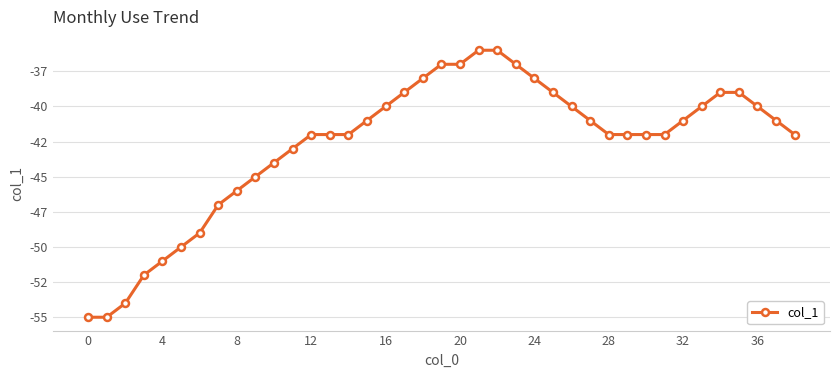

What is the smallest value displayed?

-55